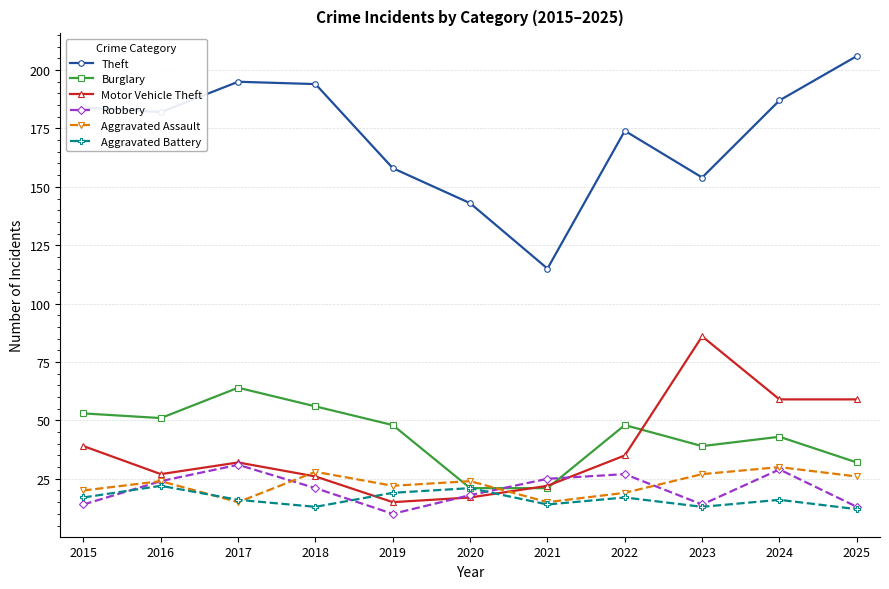

In Motor Vehicle Theft, how many points are higher than both neighbors (excluding endpoints)?

2